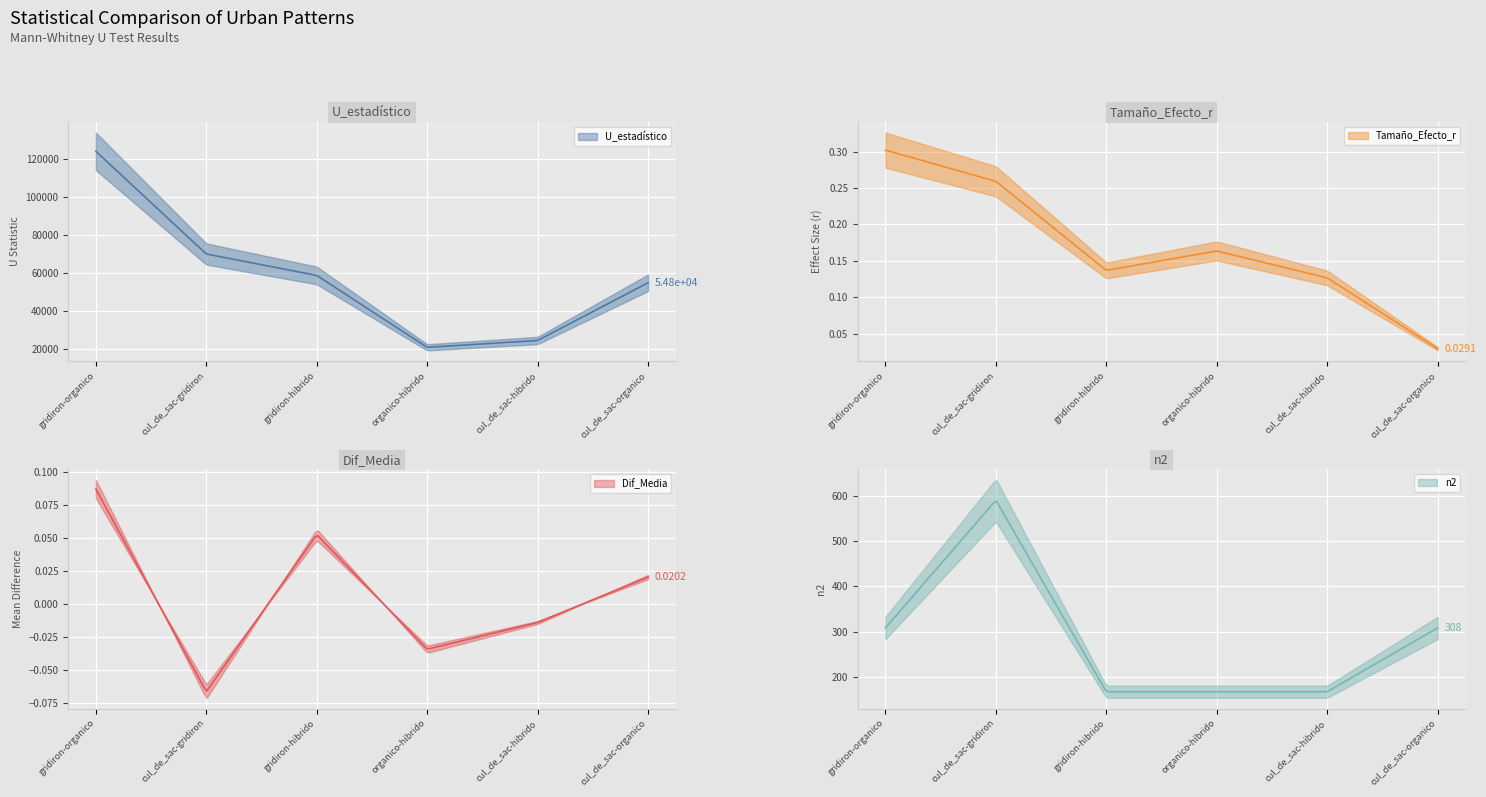

In Dif_Media, how many points are higher than both neighbors (excluding endpoints)?

1